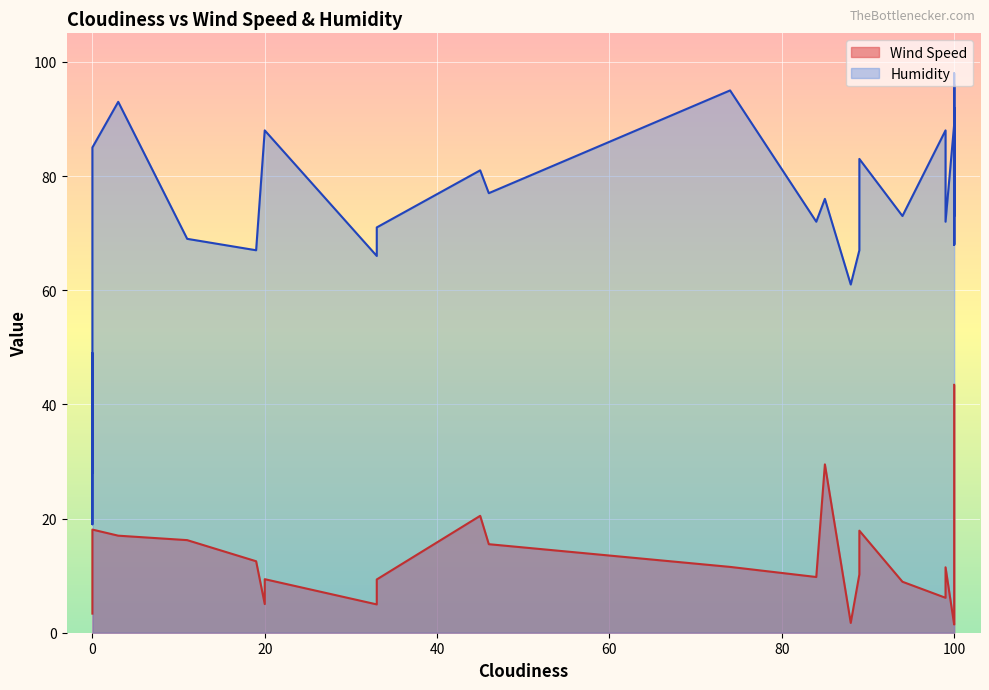

In Wind Speed, how many points are lower than both neighbors (excluding endpoints)?

12